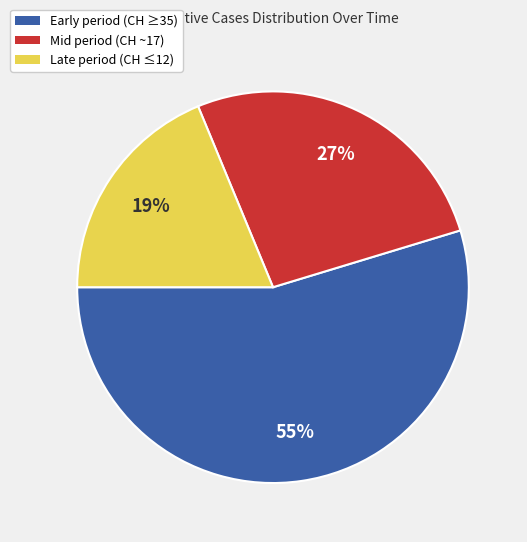

How many segments does this pie chart have?

3